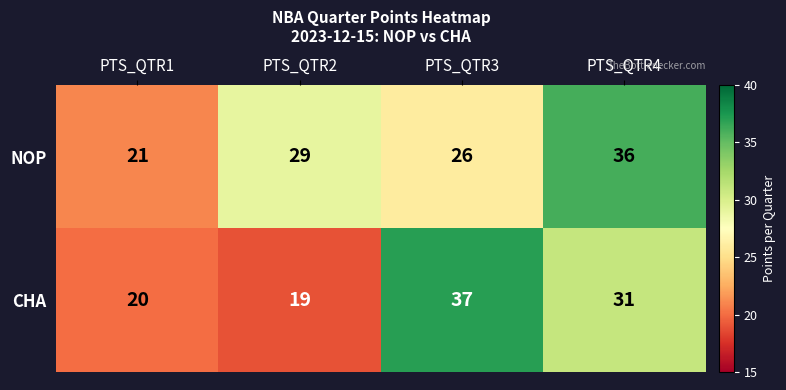

Which label corresponds to the largest value in the chart?

PTS_QTR3